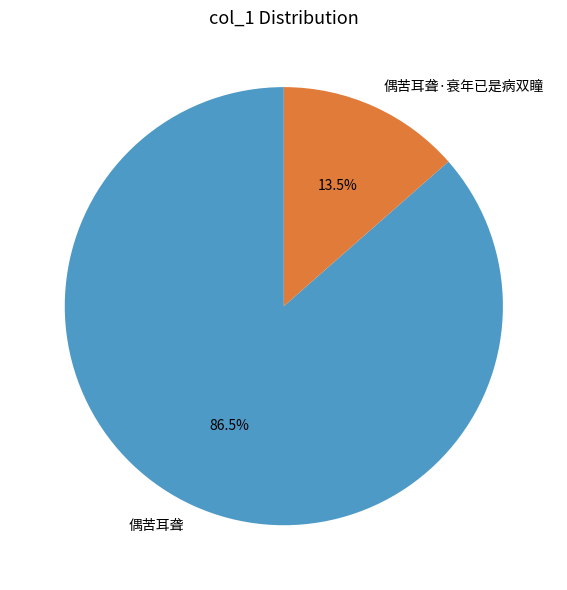

The 偶苦耳聋 slice represents 73% of the pie. True or false?

False